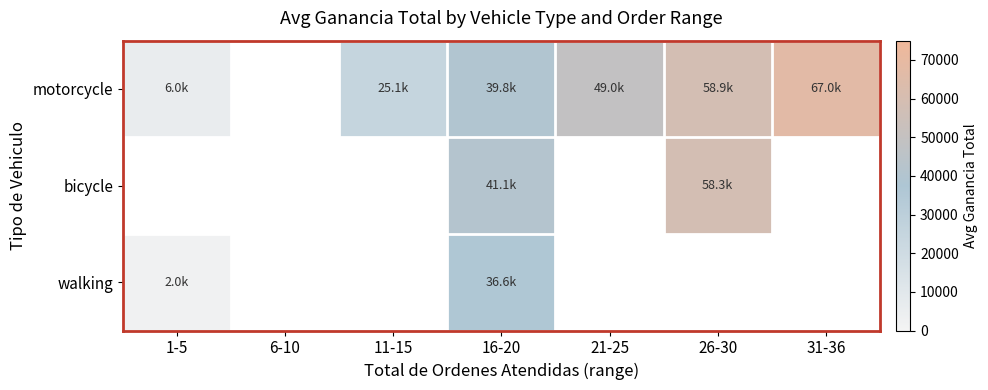

How many categories are shown in the chart?

7